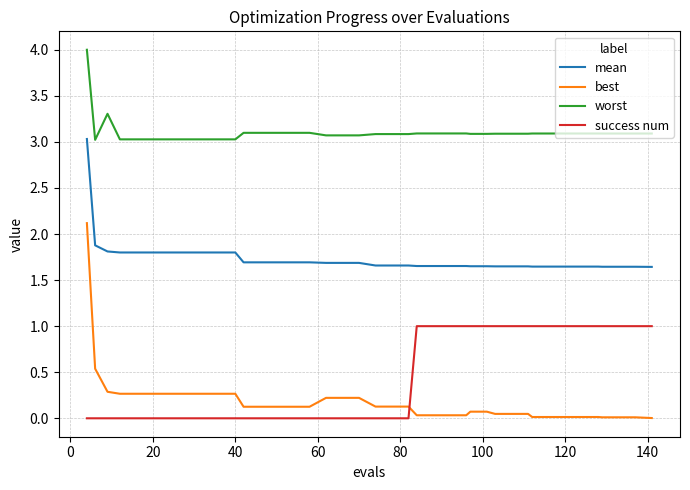

What is the difference between the maximum and minimum values in the success num series?

1.0